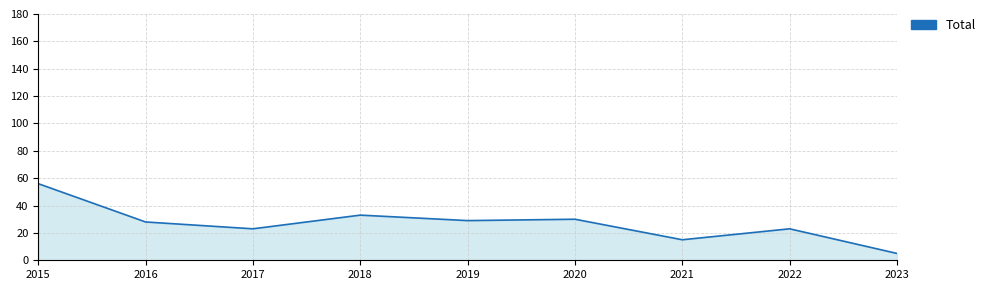

Is it true that the value at 2018 is 46?

False